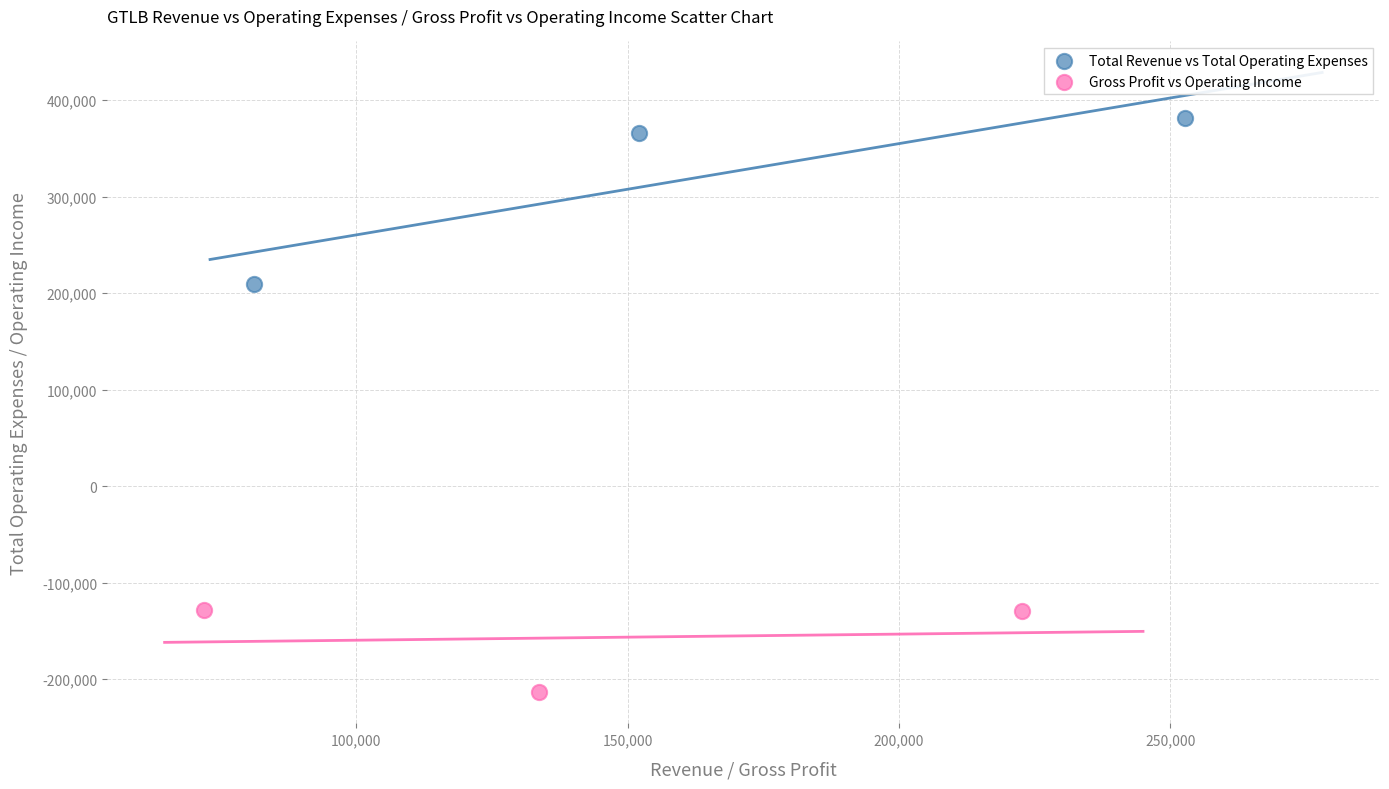

Which series reaches the maximum Y coordinate?

Total Revenue vs Total Operating Expenses